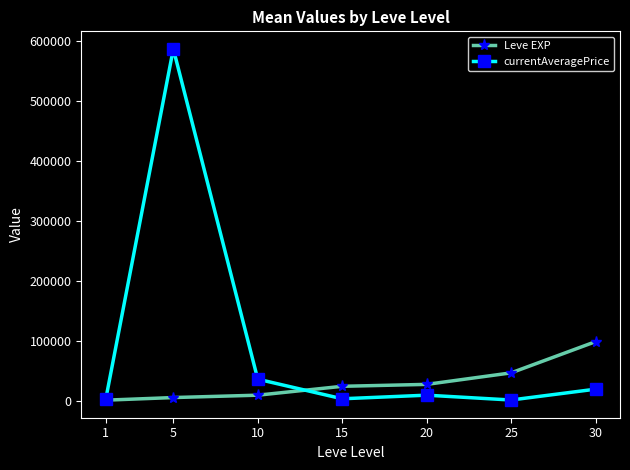

How many lines are shown in the chart?

2